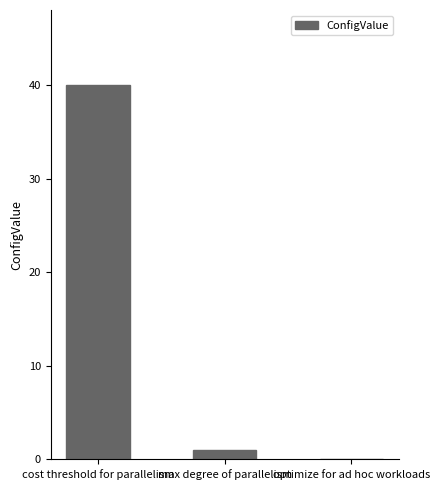

Are the bars horizontal?

No